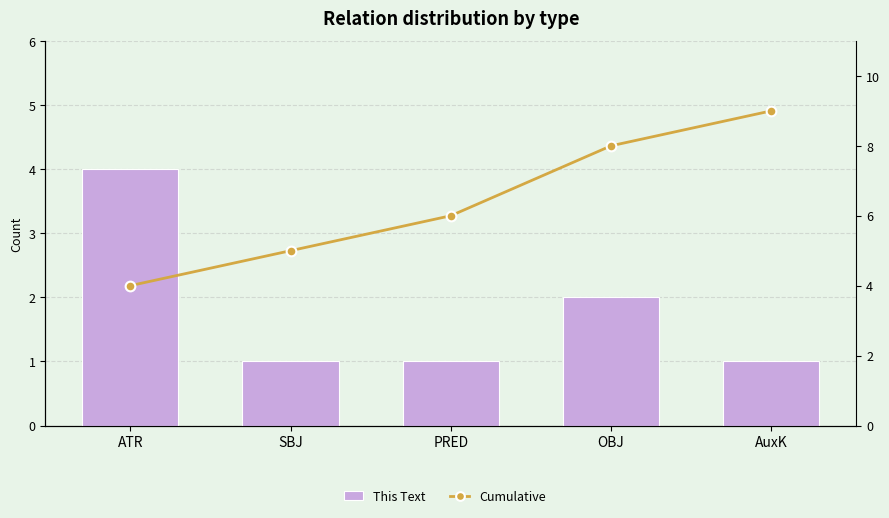

Which category has the lowest value in the Count (this text) series?

SBJ